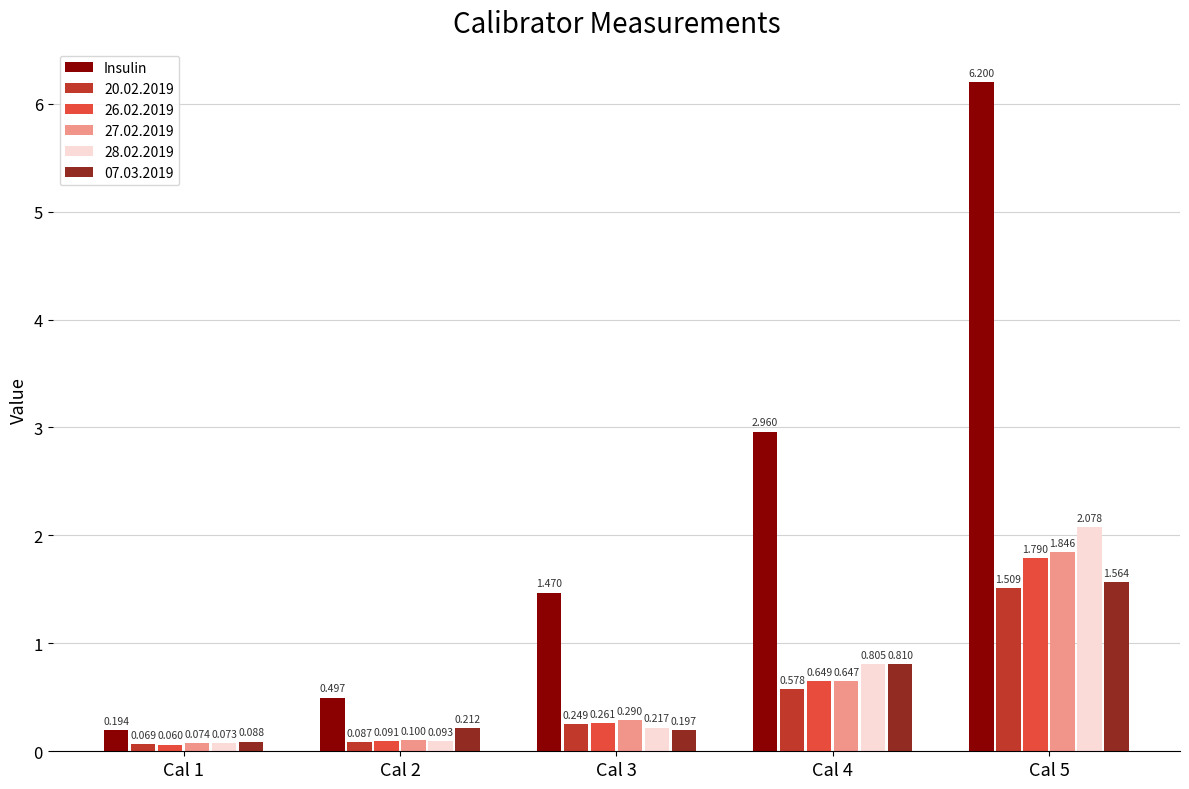

Count the number of categories in the chart.

5